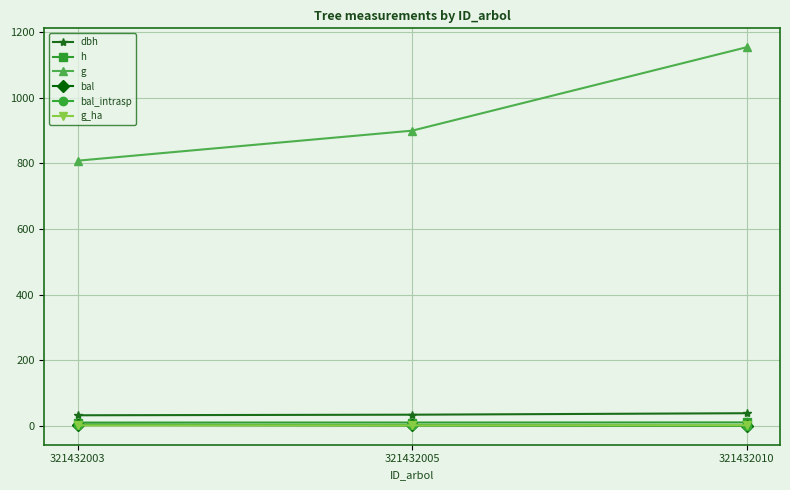

Is this an area chart (filled region under the line)?

No